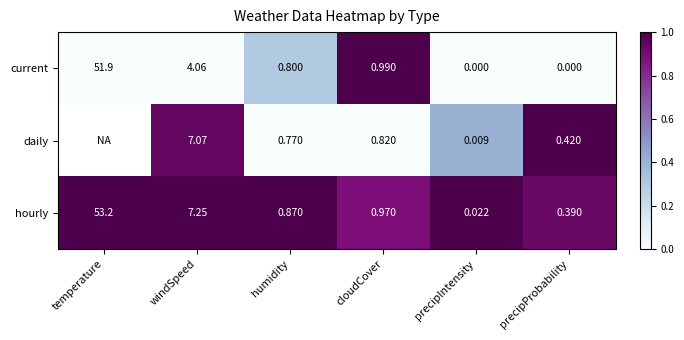

Where is hourly nearest to the value 26?

windSpeed